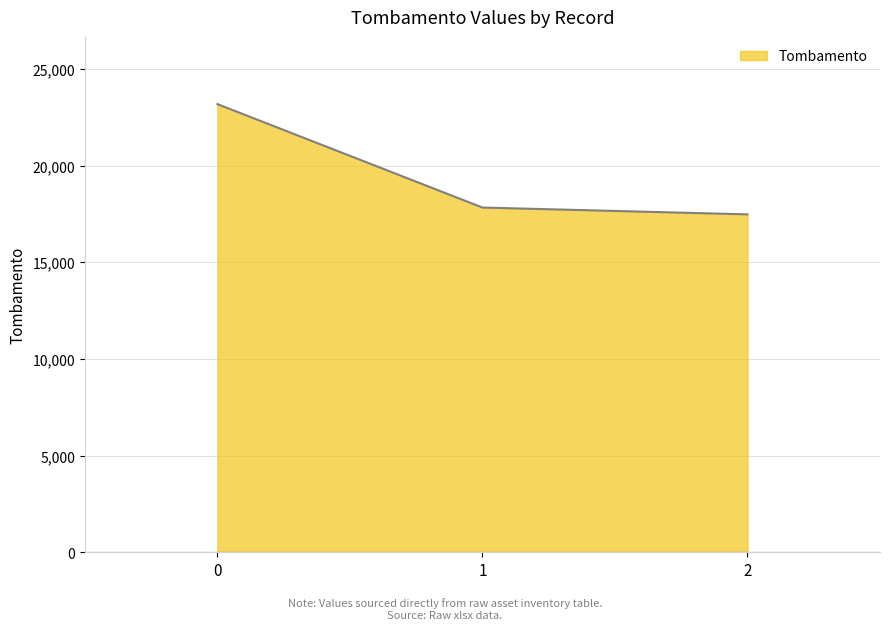

How many lines are shown in the chart?

1